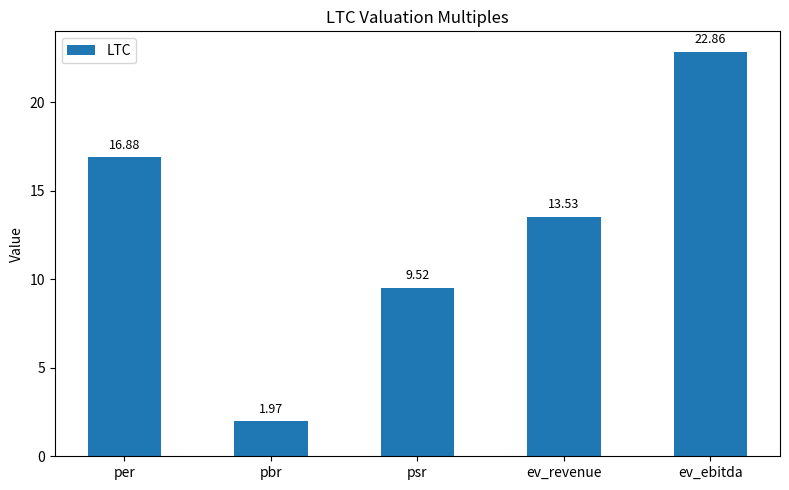

How many data points are above 13?

3